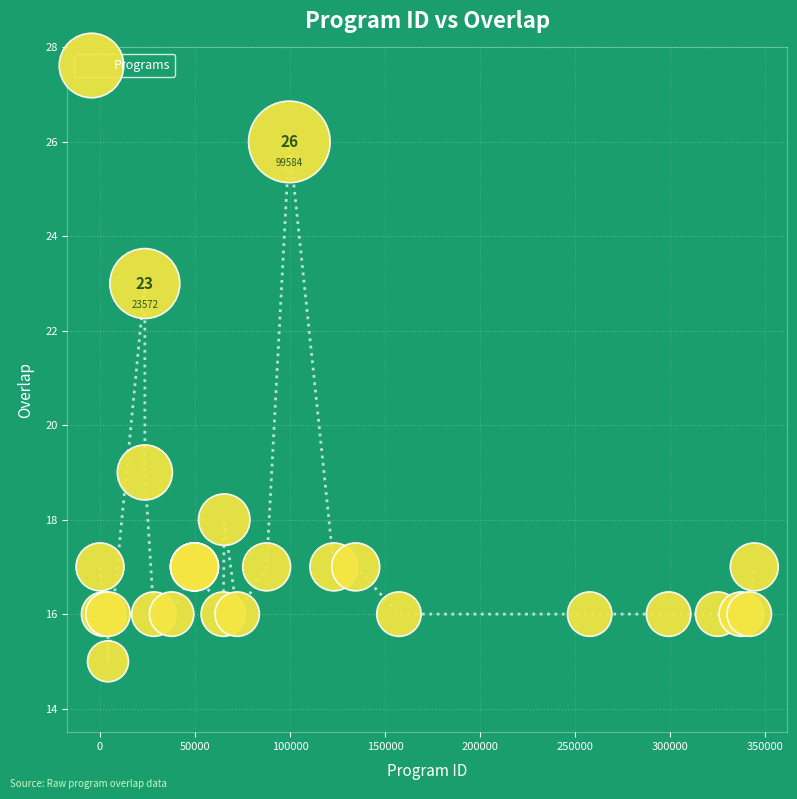

What Y value in the scatter plot is closest to 20?

19